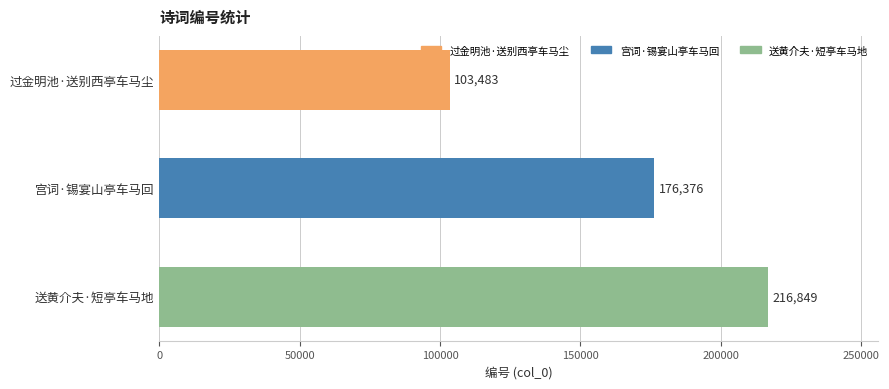

Which has a higher value, 送黄介夫·短亭车马地 or 过金明池·送别西亭车马尘?

送黄介夫·短亭车马地